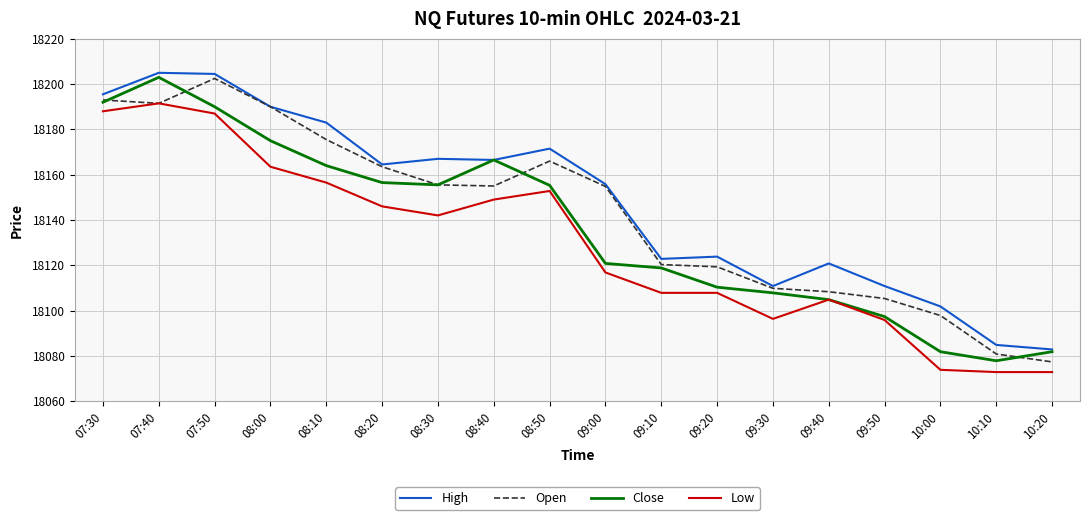

True or false: High has more than 1 points higher than both neighbors.

True